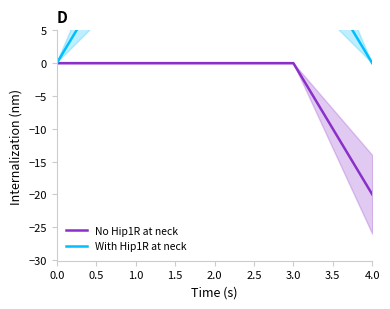

Is it true that No Hip1R at neck equals -20 at 4.0?

True